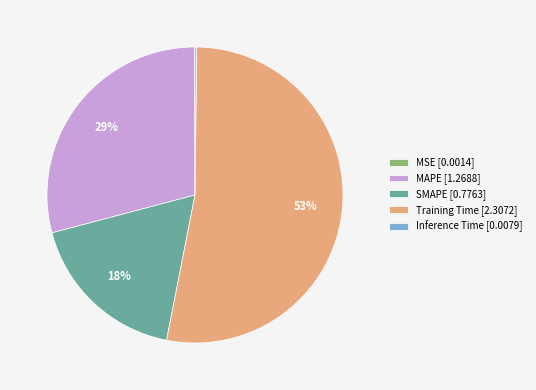

To the nearest percent, what percentage of the pie is Training Time?

53%